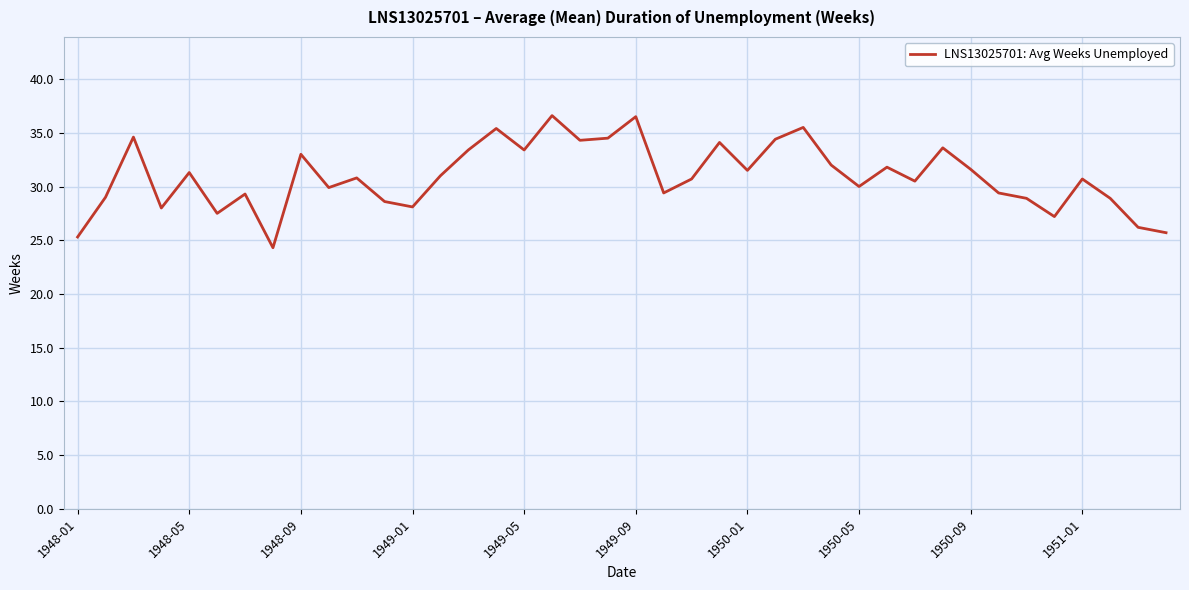

What is the smallest value displayed?

24.3